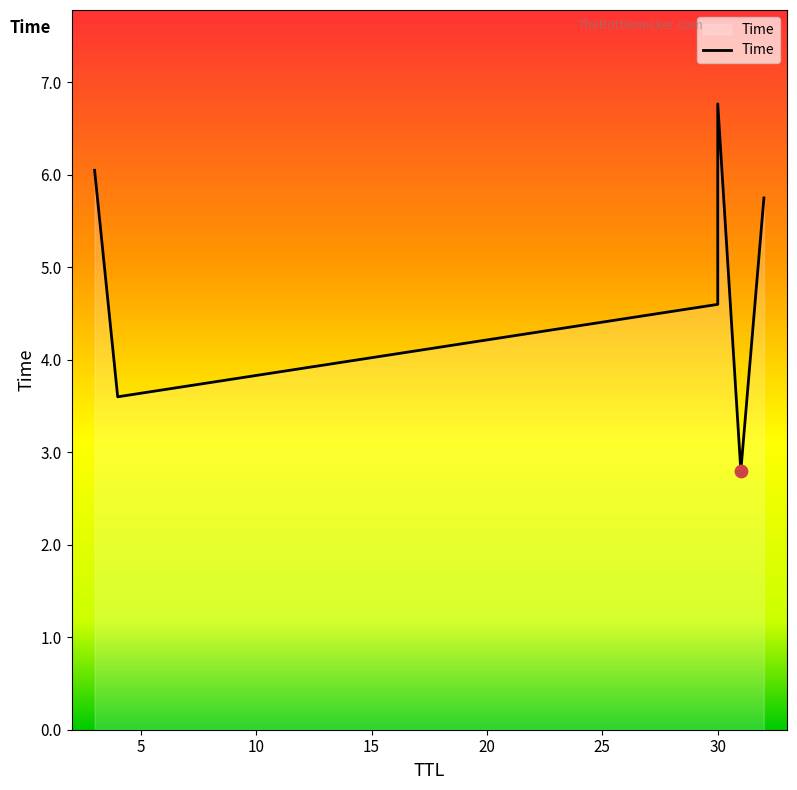

What is the change in value from 30 to 30?

+2.2